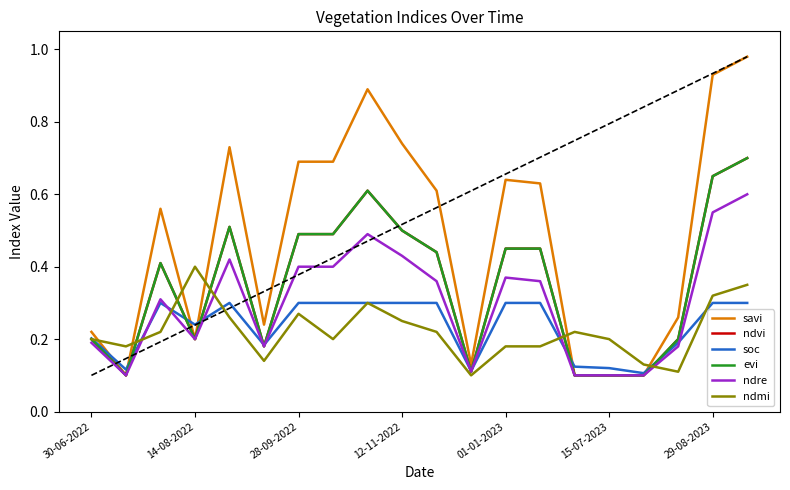

The savi series shows 0.1 at 11. True or false?

True